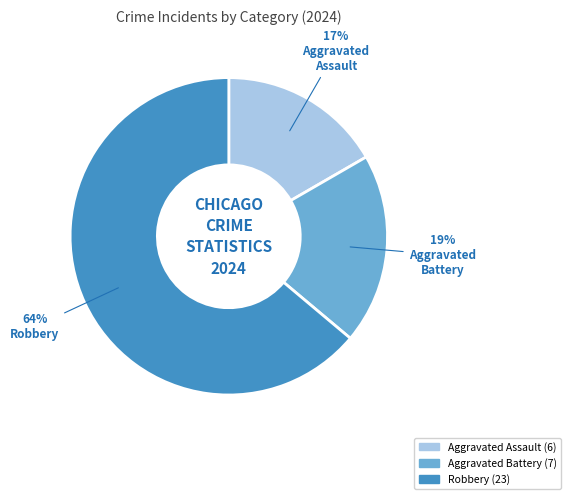

To the nearest percent, what is the difference between the largest and smallest slice percentages?

47%